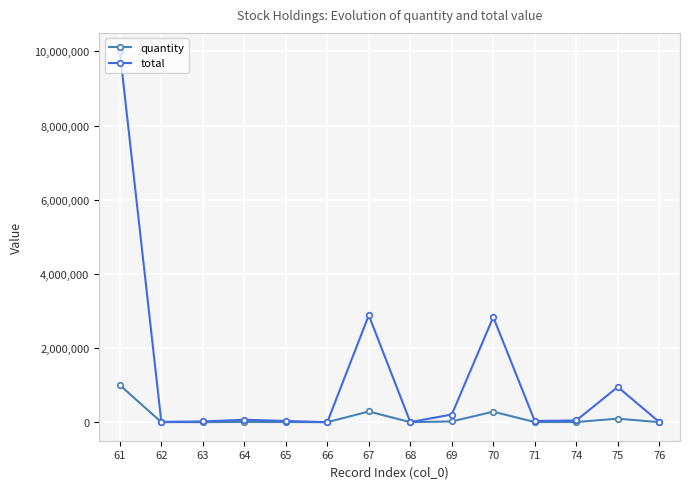

What is the difference between the maximum and minimum values in the quantity series?

999996